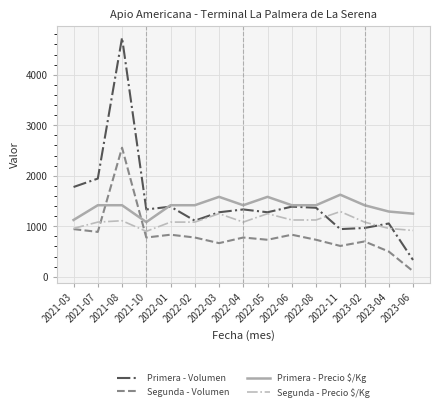

At how many categories does at least one series exceed 3825?

1